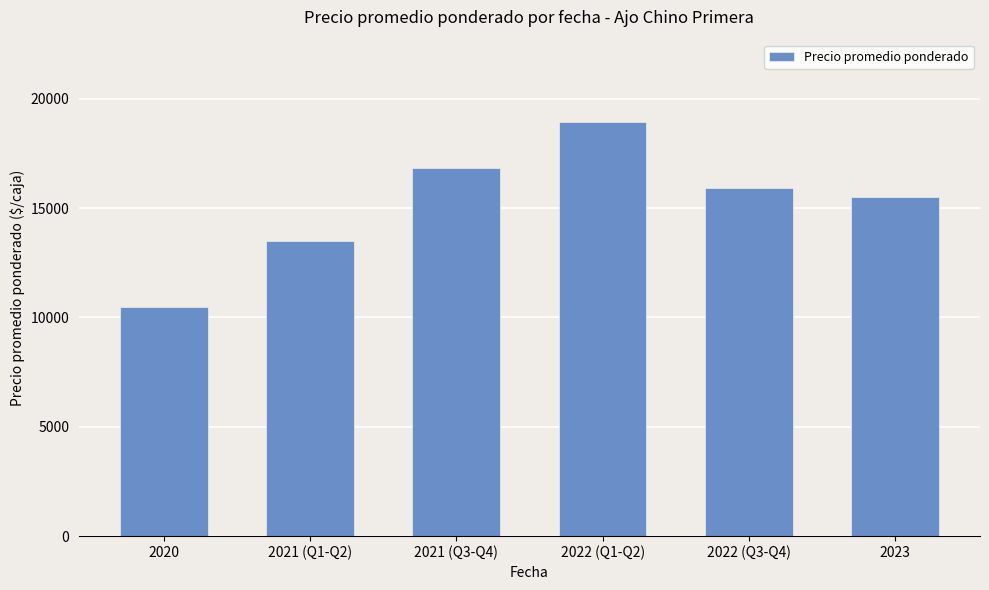

Rank the categories by value from lowest to highest.

2020, 2021 (Q1-Q2), 2023, 2022 (Q3-Q4), 2021 (Q3-Q4), 2022 (Q1-Q2)